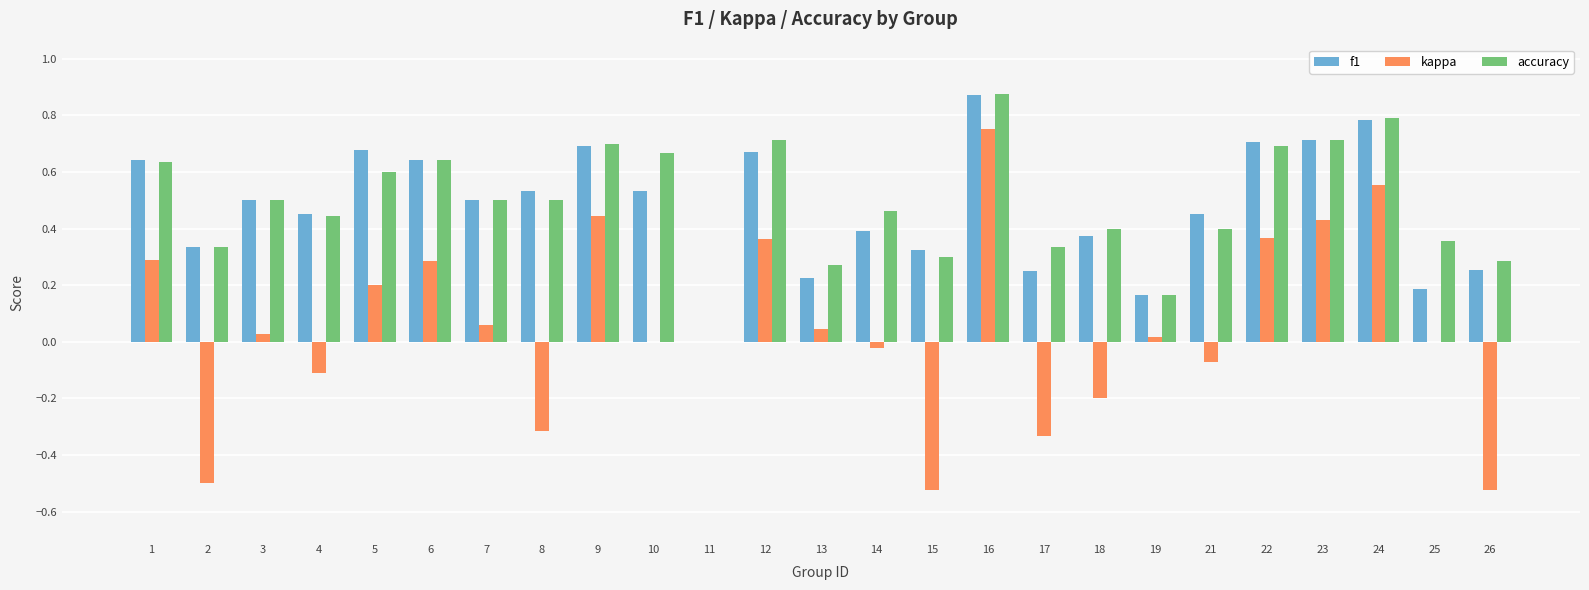

What are all the series names shown in the legend?

f1, kappa, accuracy